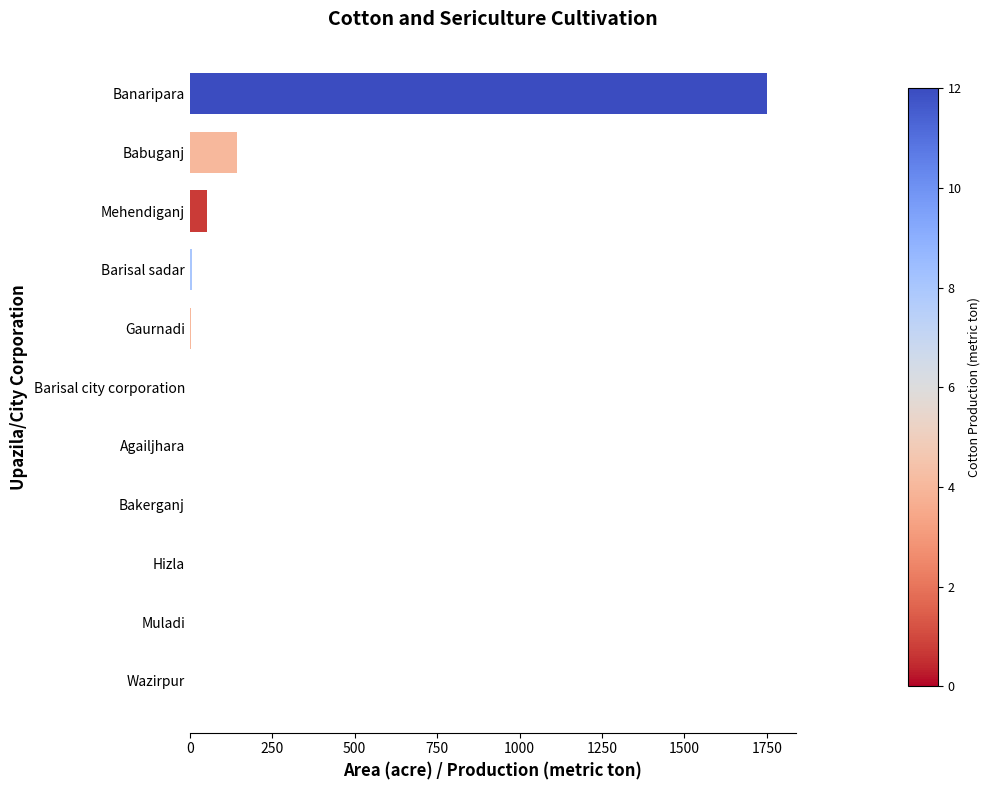

Where is the data nearest to the value 875?

Babuganj